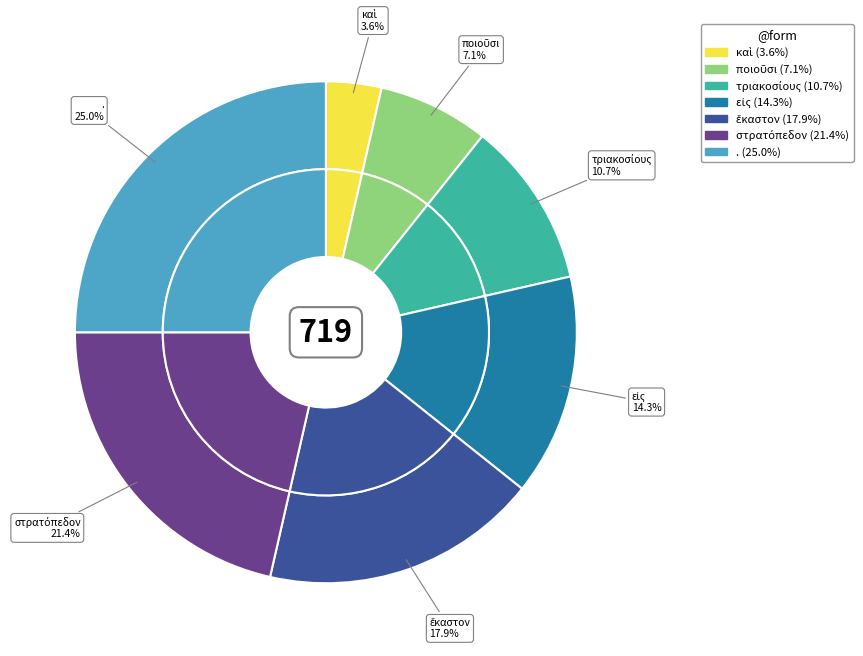

Between τριακοσίους and ἕκαστον, which is larger?

ἕκαστον